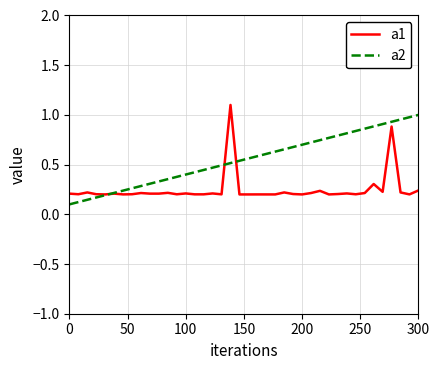

Rank the series by their average value, from highest to lowest.

a2, a1